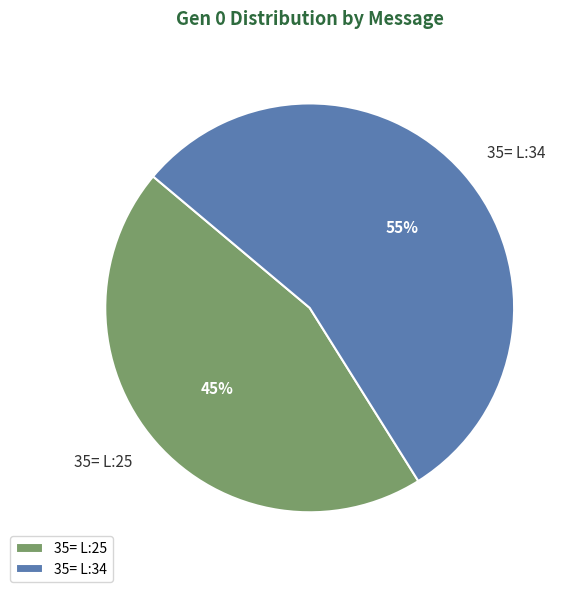

What percentage is the 35= L:25 slice, to the nearest percent?

45%